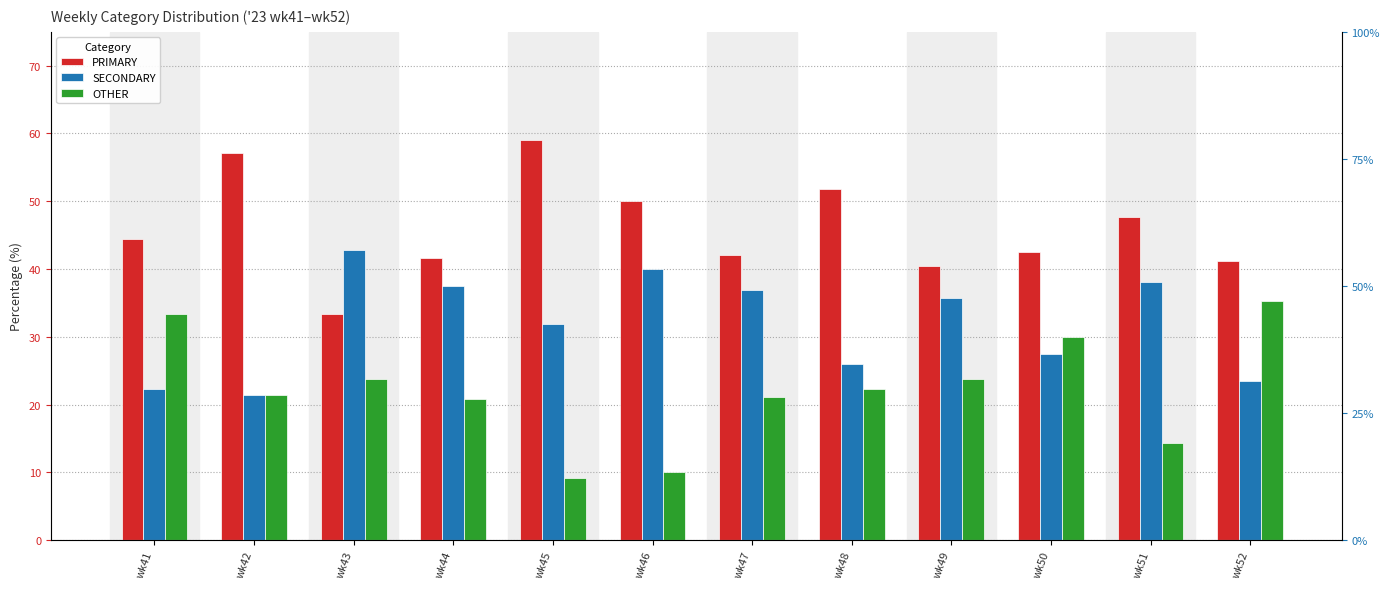

How many categories are shown in the chart?

12